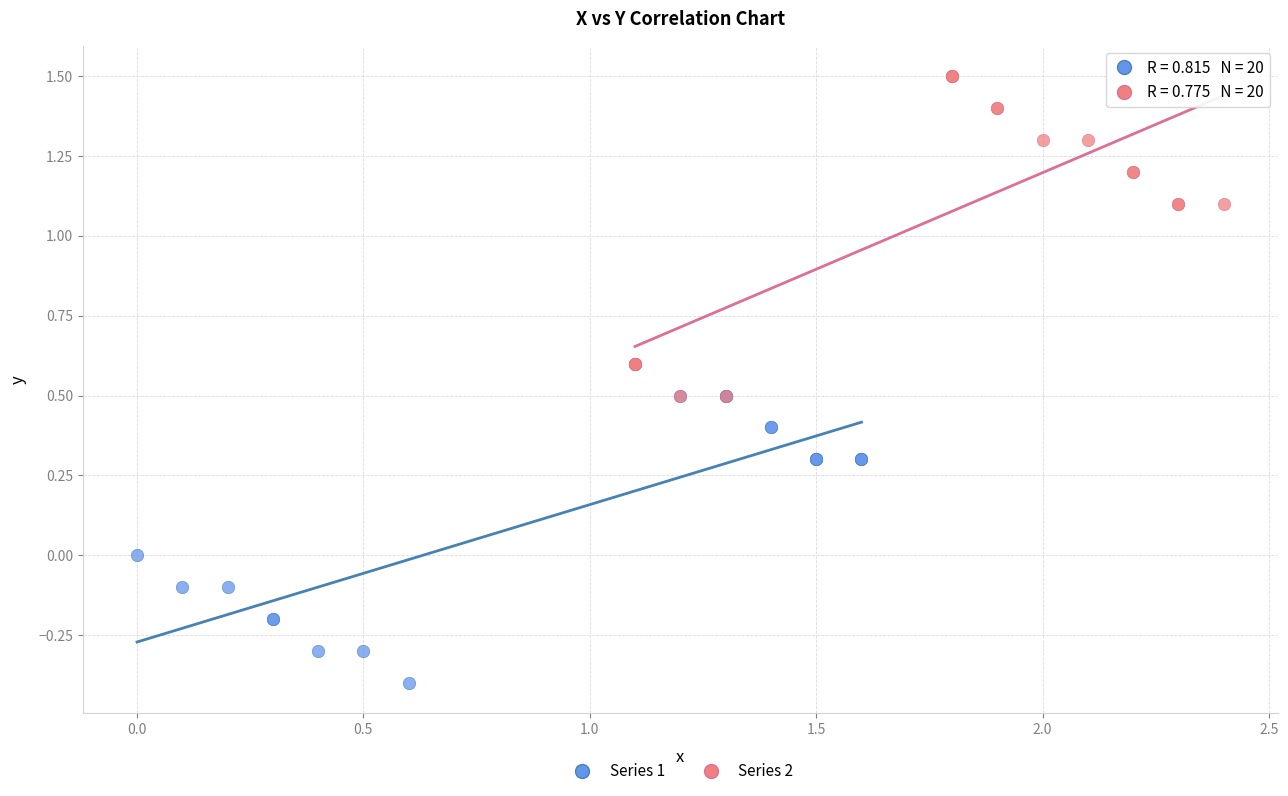

Which series reaches the minimum Y coordinate?

Series 1